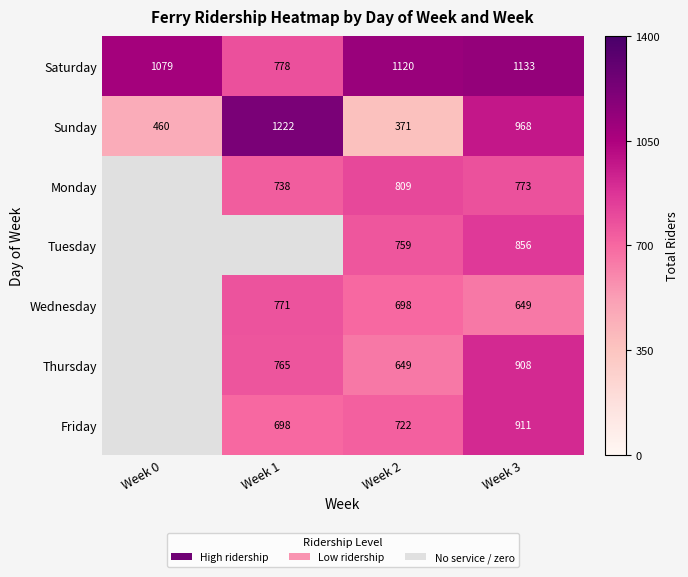

List the labels in order of Sunday value, largest first.

Week 1, Week 3, Week 0, Week 2